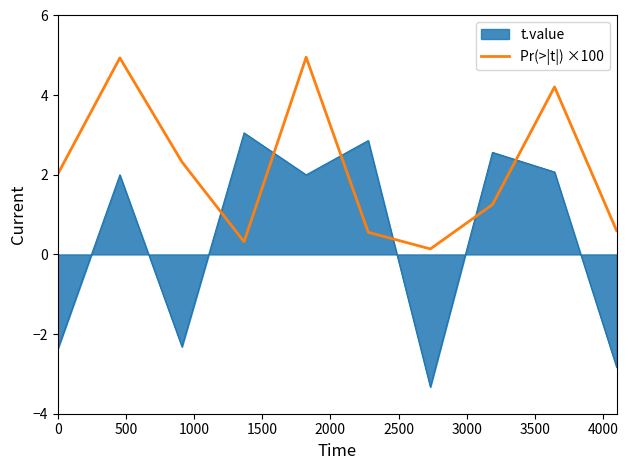

Rank the series by their maximum value, from highest to lowest.

Pr(>|t|) ×100, t.value